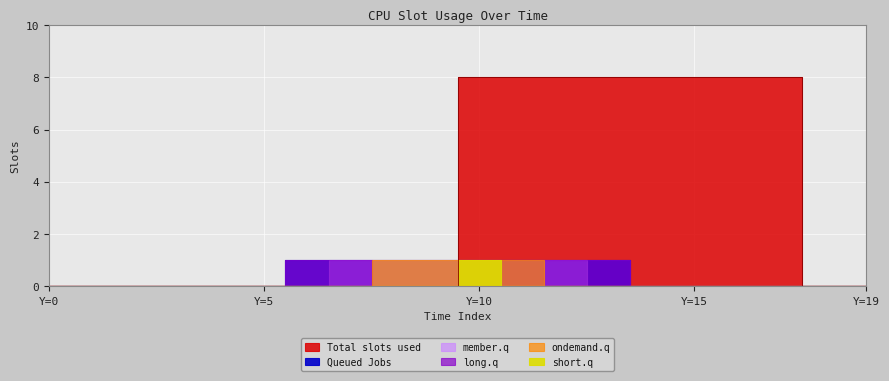

How many ondemand.q values are between 0 and 1?

20